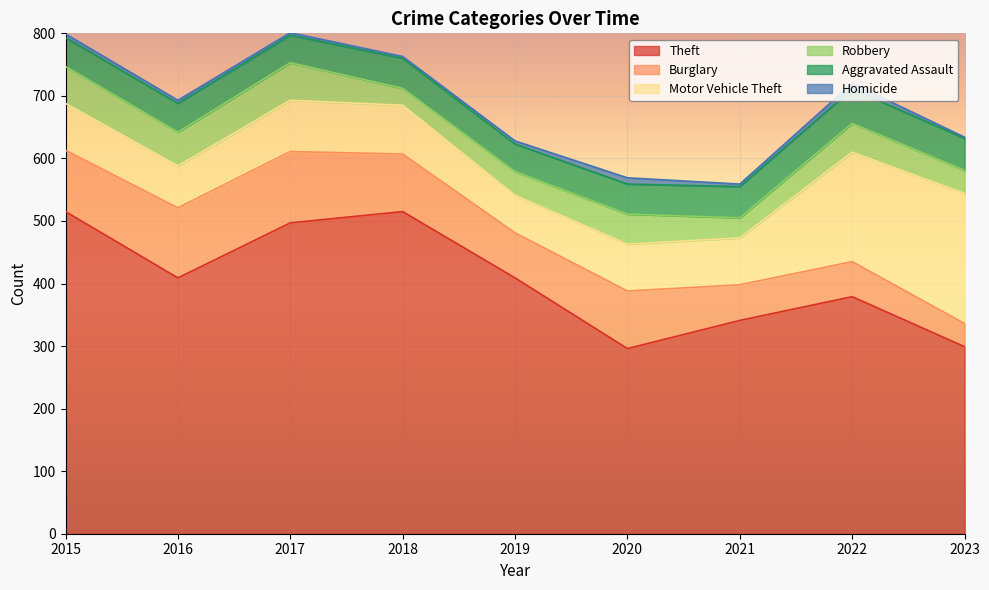

How many series are shown in this chart?

6